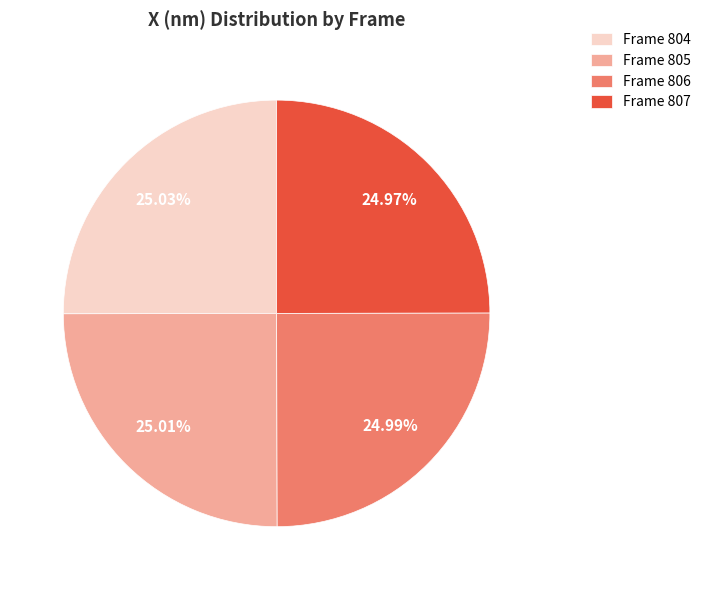

Does Frame 806 account for over 50% of the chart?

No